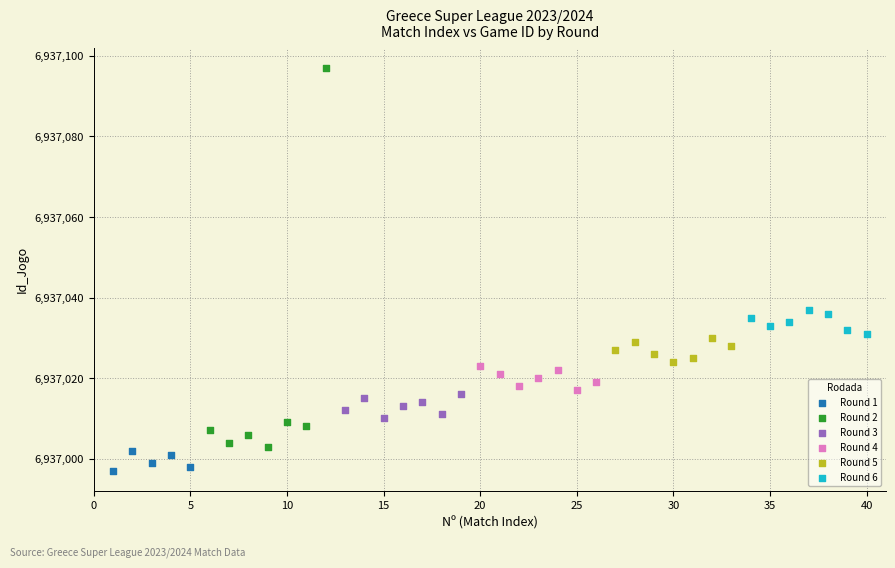

Which series has the largest Y range (max minus min)?

Round 2